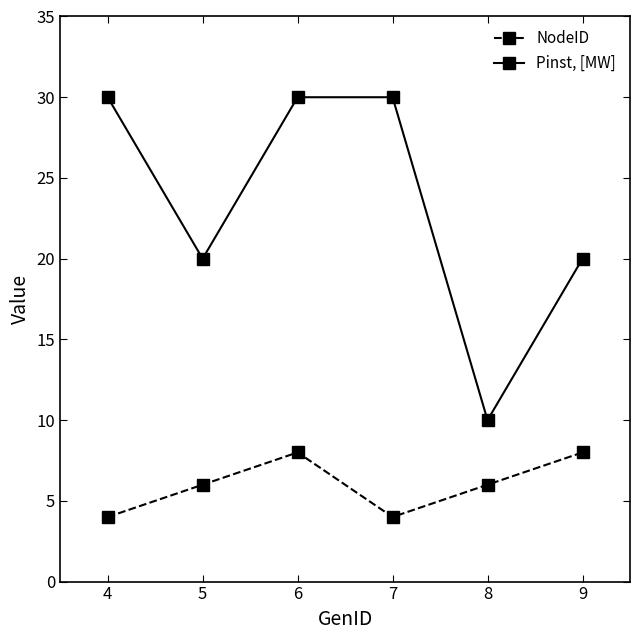

What is the approximate value of NodeID at 5?

6